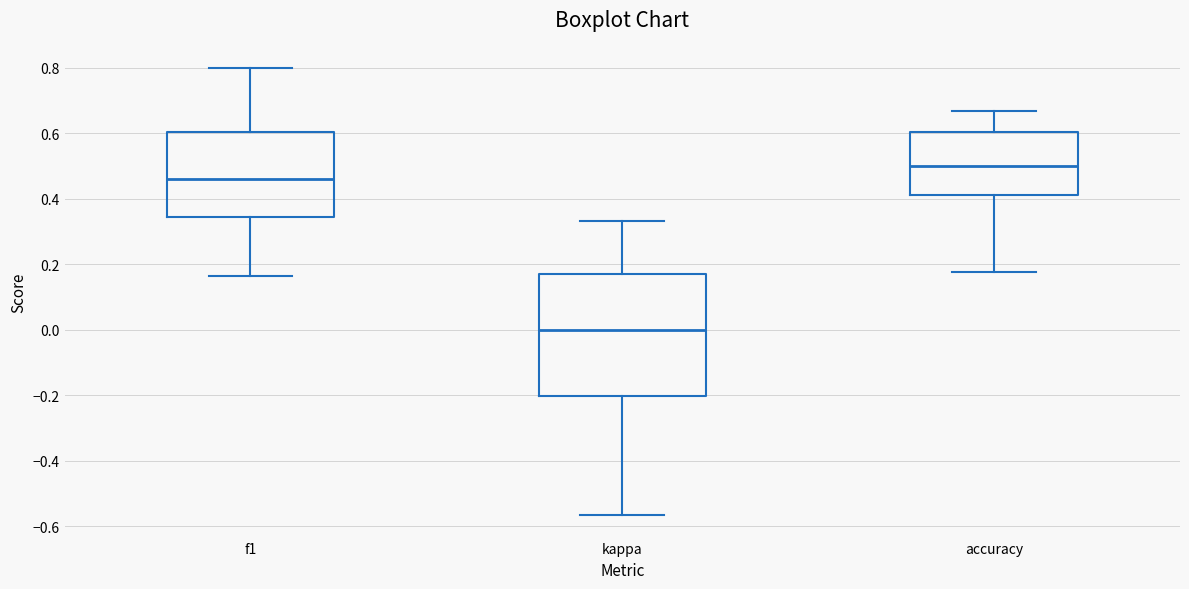

Reading left to right, transcribe this box plot: for each box, give where its median line is, the range the box spans, and where its two whiskers end, as read against the y-axis. The values are not printed on the chart, so give them approximately, as read against the axis.

f1: median 0.46, box 0.34 to 0.60, whiskers 0.16 to 0.80
kappa: median 0.00, box -0.20 to 0.18, whiskers -0.56 to 0.34
accuracy: median 0.50, box 0.42 to 0.60, whiskers 0.18 to 0.66